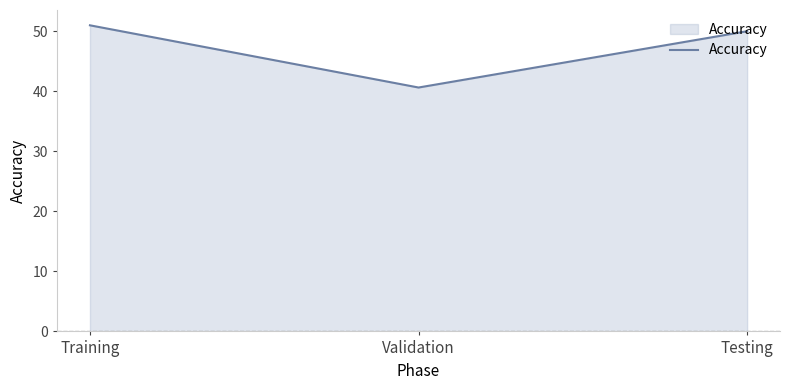

What is the average value?

47.2